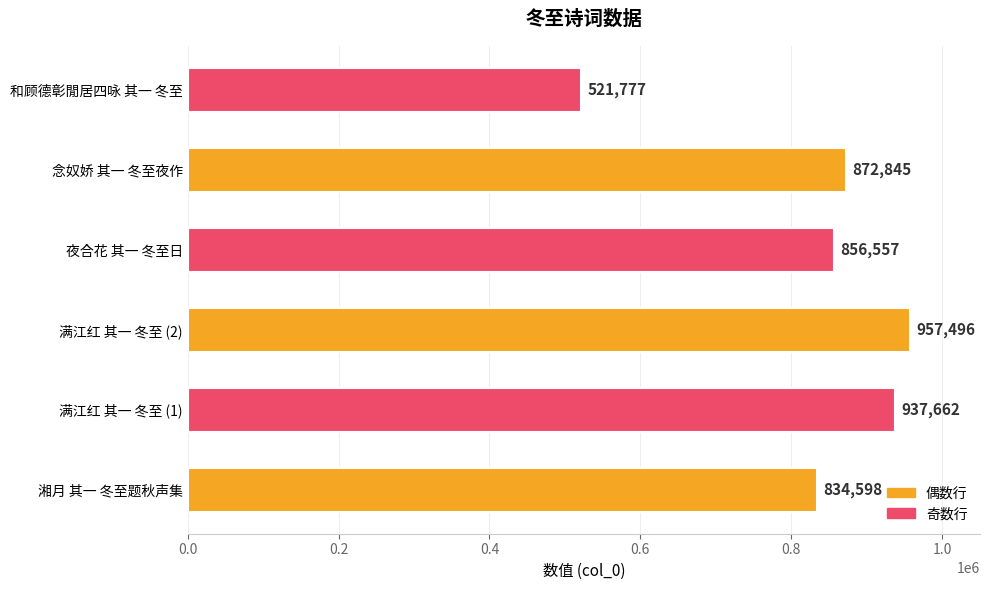

Approximately how many times larger is the value at 夜合花 其一 冬至日 compared to 念奴娇 其一 冬至夜作?

1.0